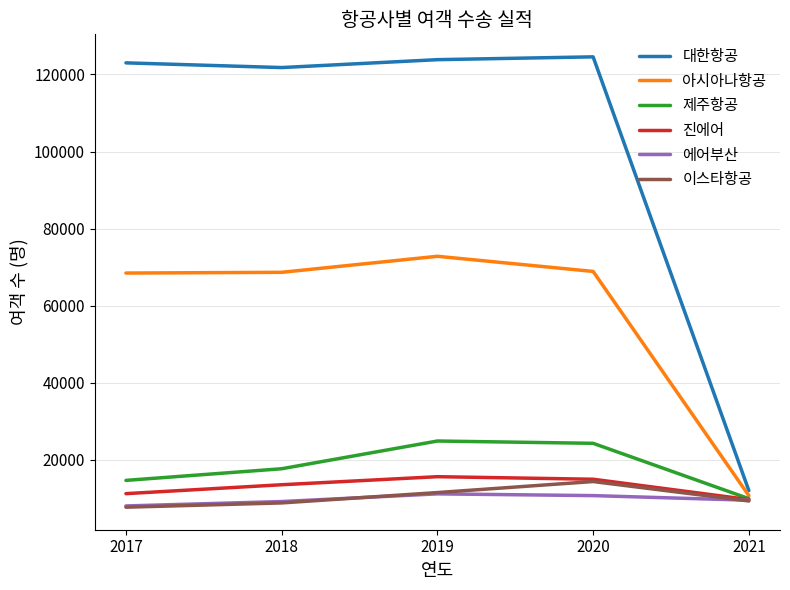

Which series has the widest spread of values?

대한항공